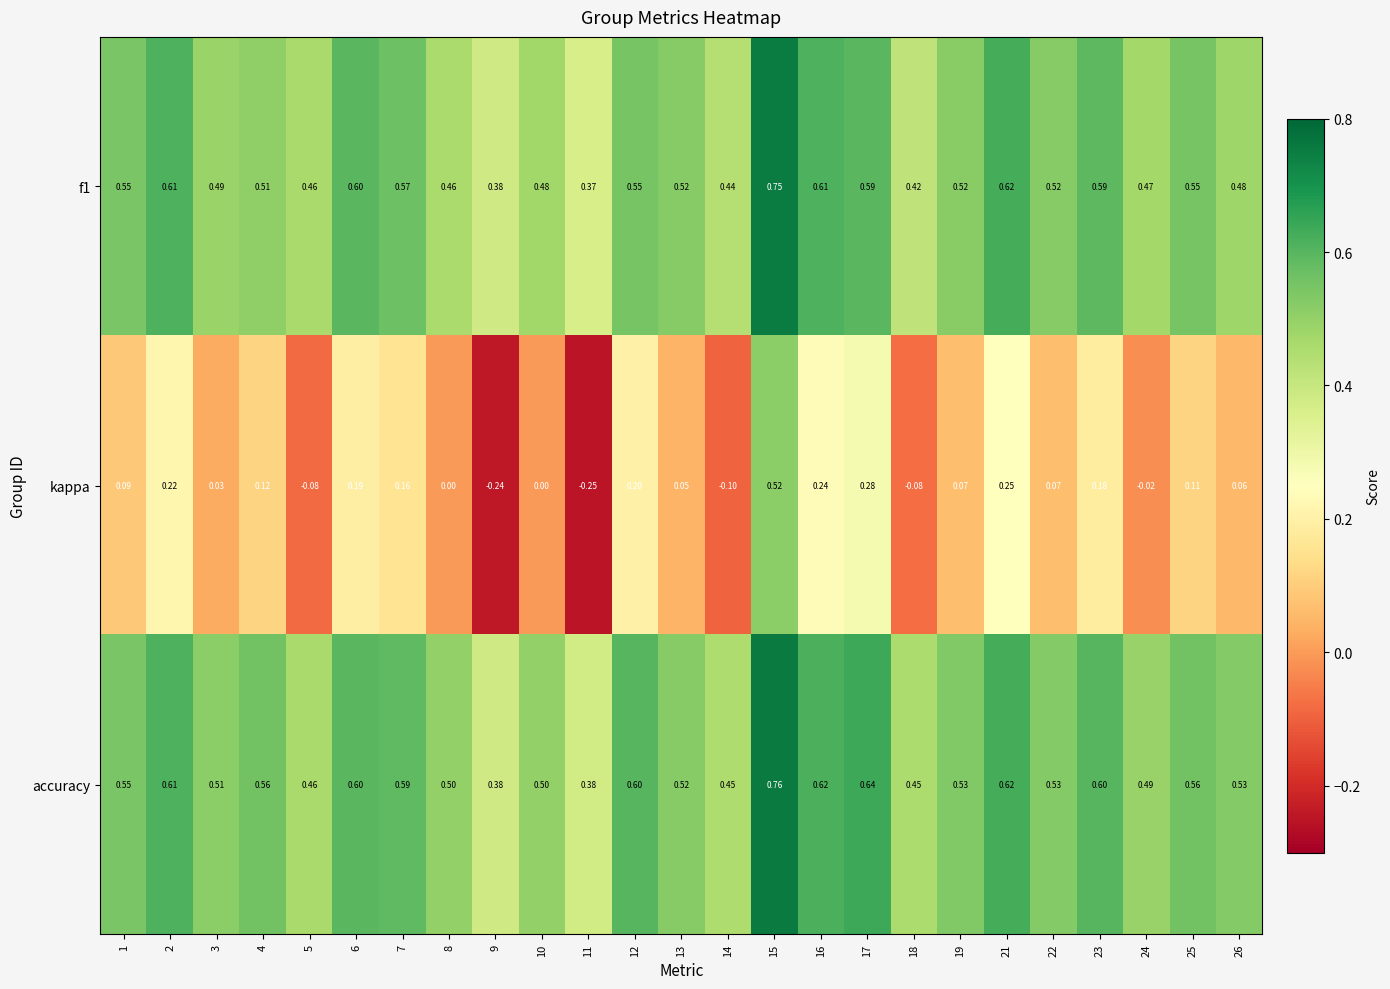

Which series has the largest total across all categories?

accuracy